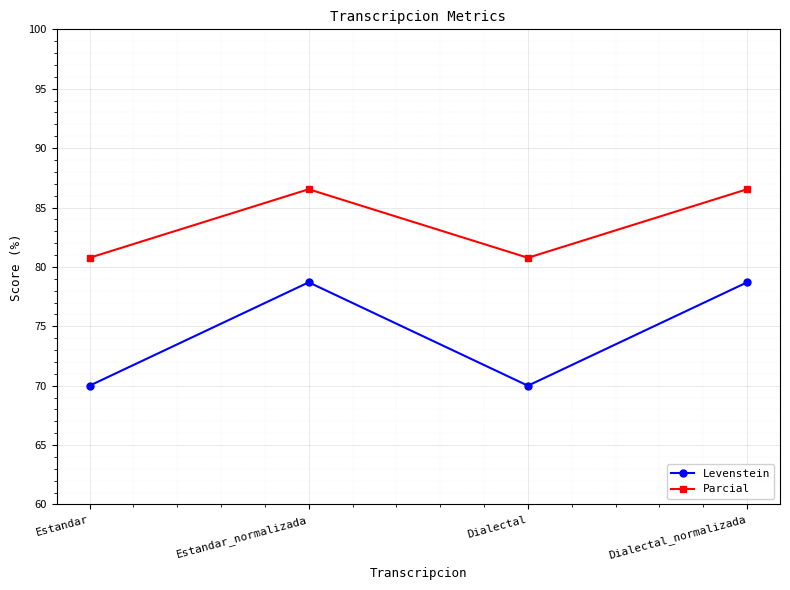

True or false: Levenstein and Parcial cross at least once.

False